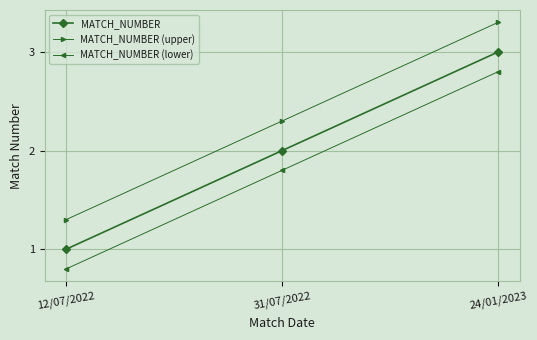

Rank the series by their average value, from lowest to highest.

MATCH_NUMBER (lower), MATCH_NUMBER, MATCH_NUMBER (upper)